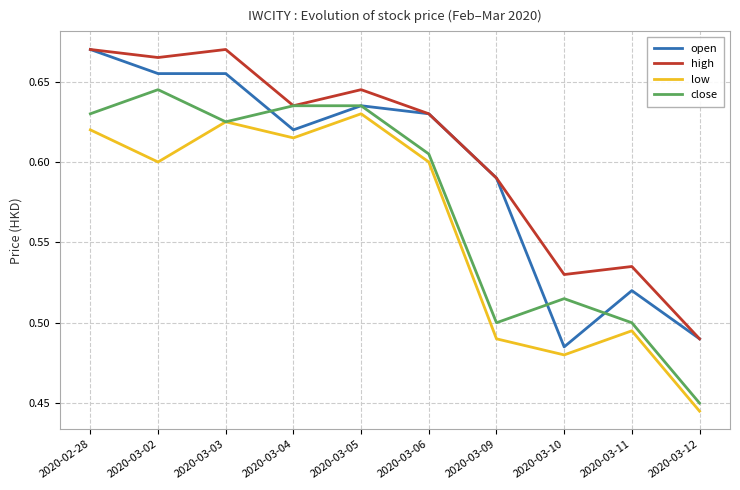

Which series has the largest total across all categories?

high